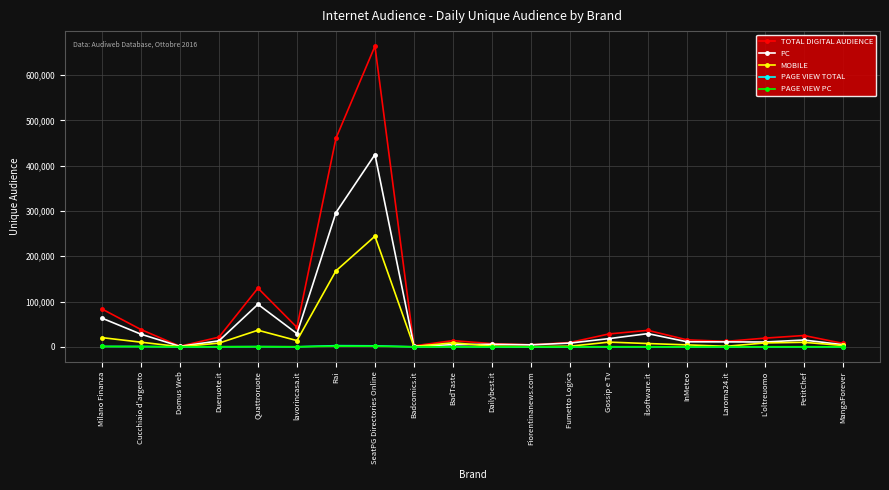

What is the label of the 1st point from the right?

MangaForever